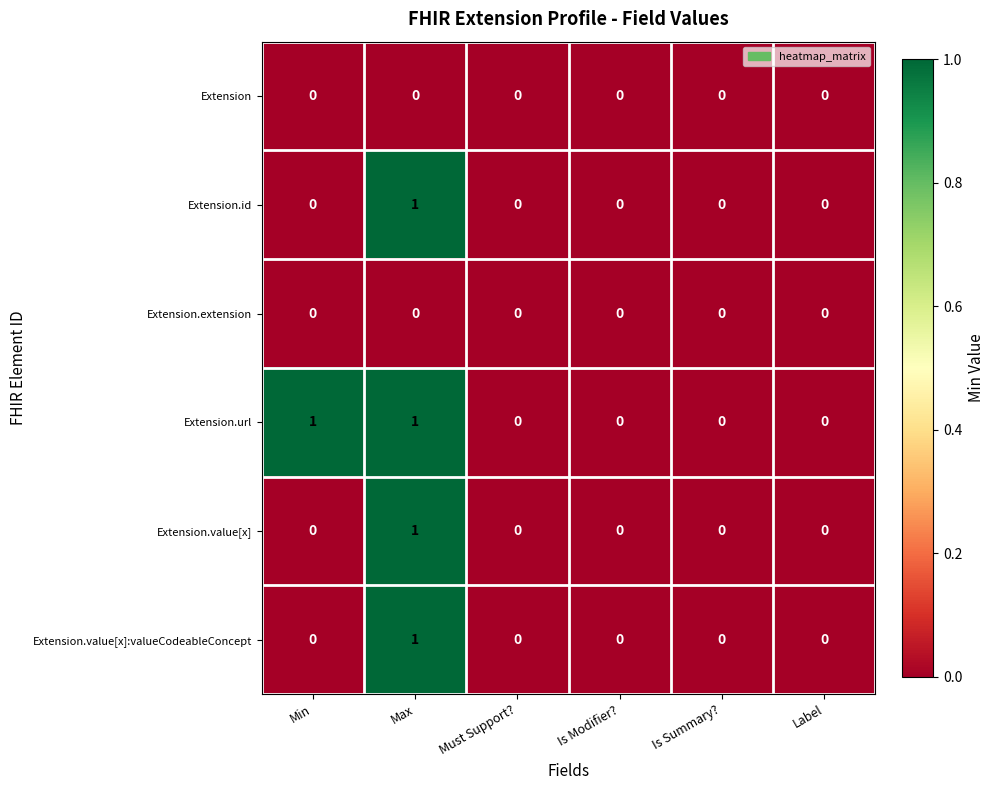

Is it true that Extension.value[x]:valueCodeableConcept equals 0 at Is Summary??

True